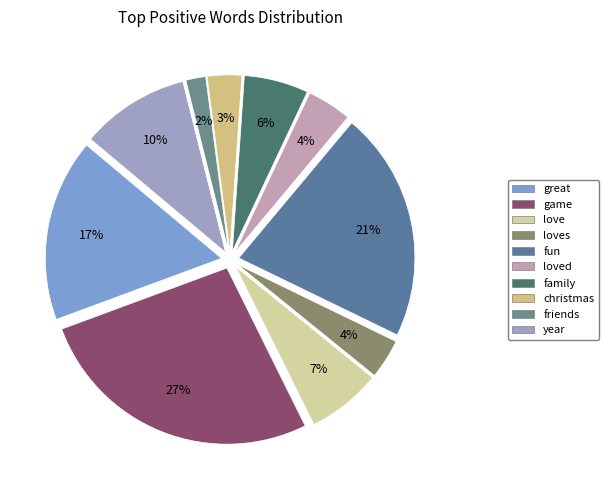

How many slices are in this pie chart?

10